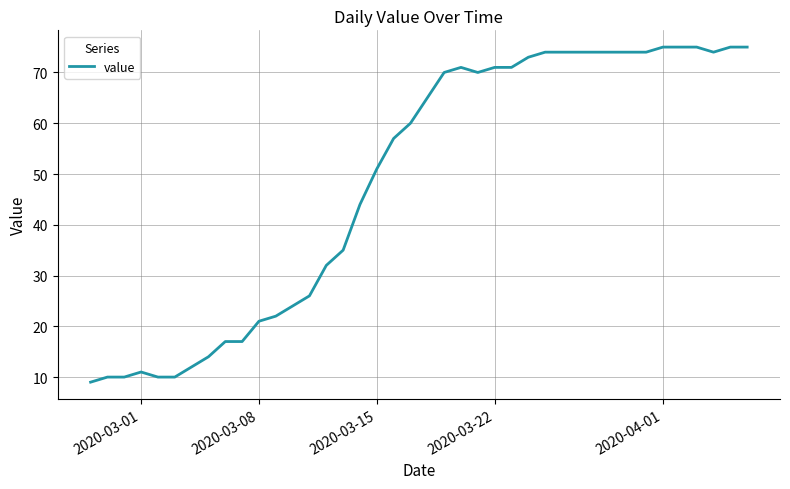

What is the difference between the maximum and minimum values?

66